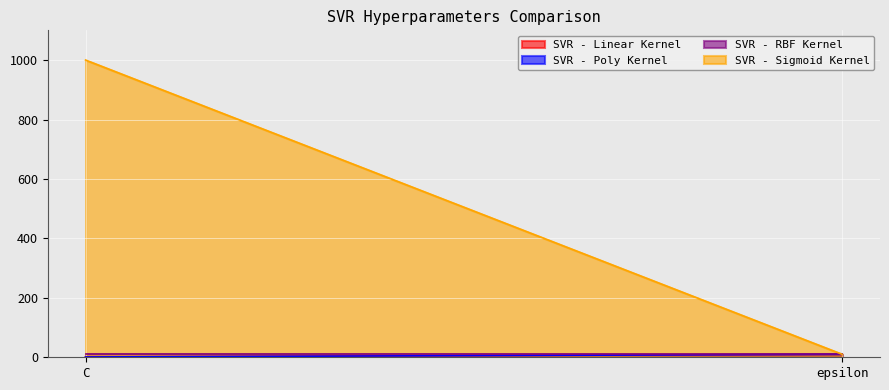

What is the value of the SVR - RBF Kernel point at the 1st from the left?

10